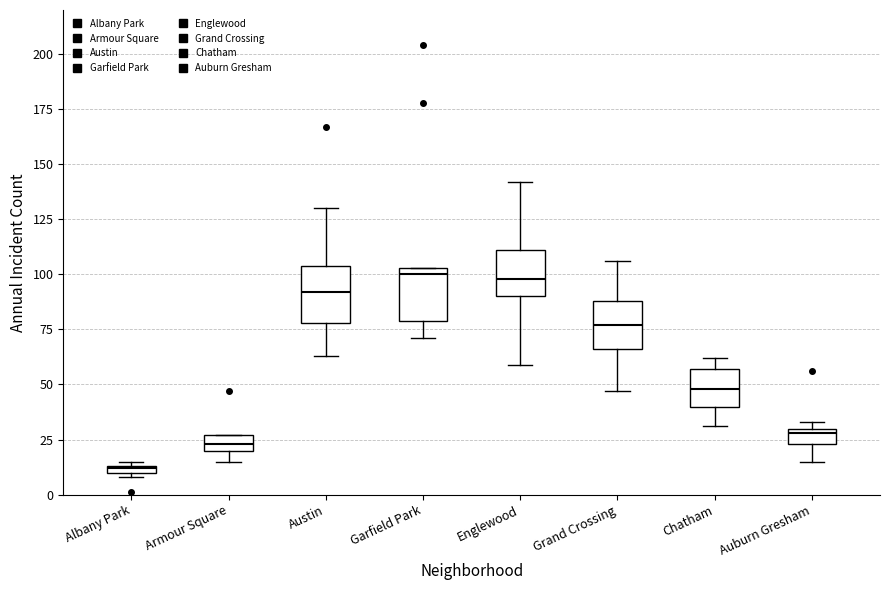

Where is the upper edge of the box for Armour Square on the y-axis? The values are not printed on the chart, so give them approximately, as read against the axis.

25